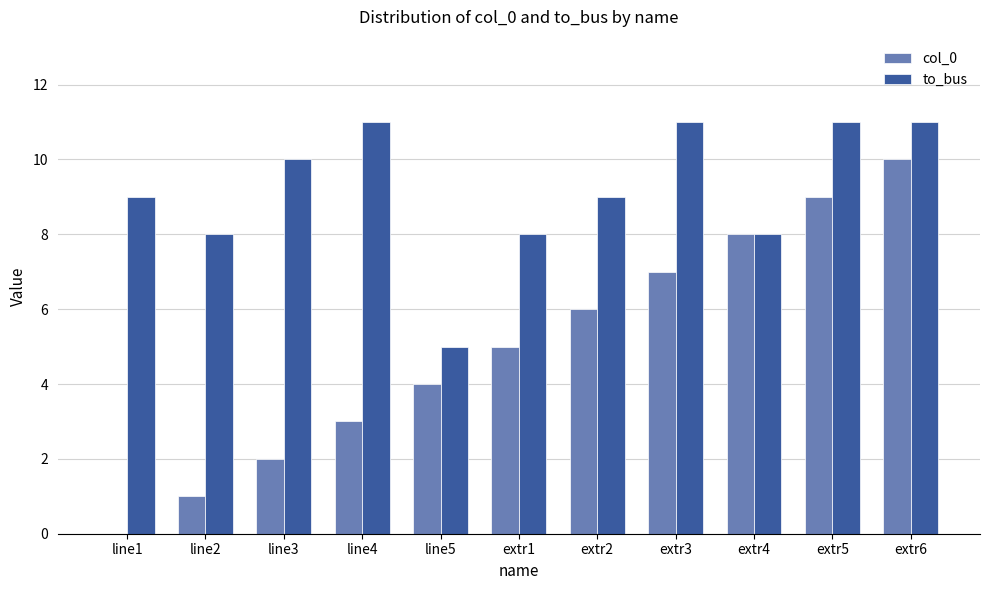

Count the number of categories in the chart.

11